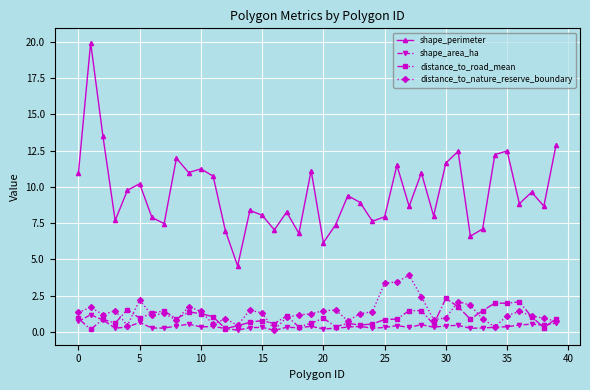

Is this an area chart (filled region under the line)?

No